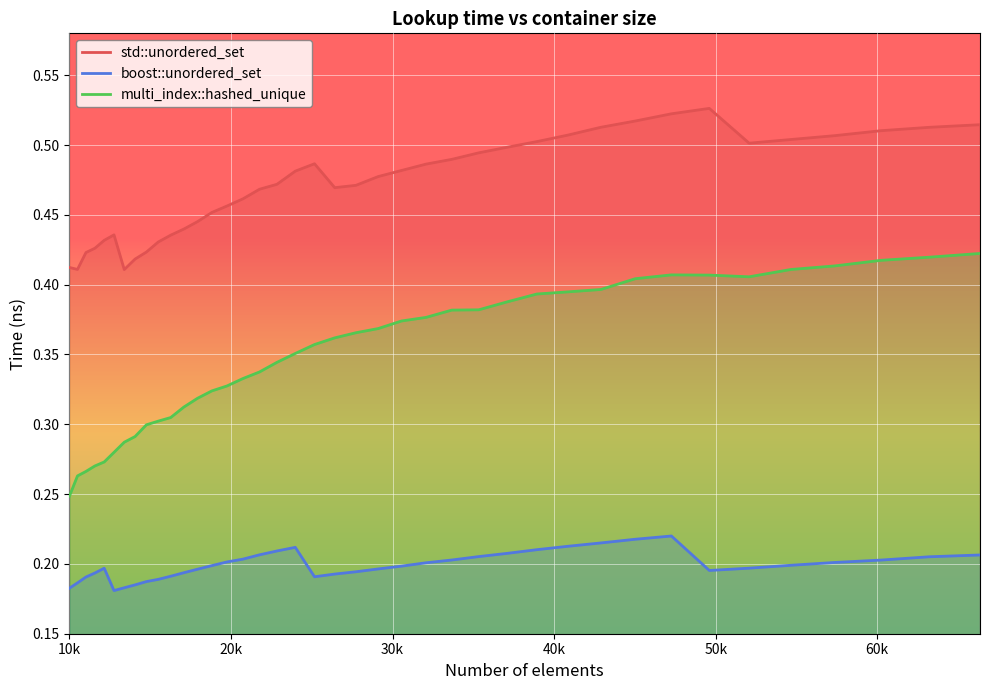

Which series has the widest spread of values?

multi_index::hashed_unique